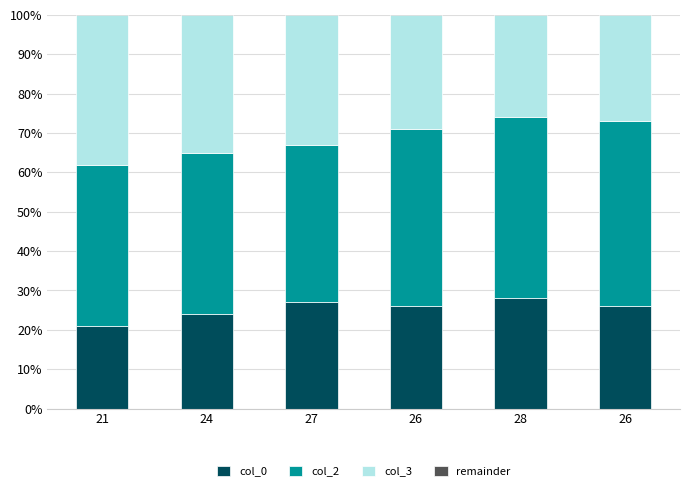

What are all the series names shown in the legend?

col_0, col_2, col_3, remainder